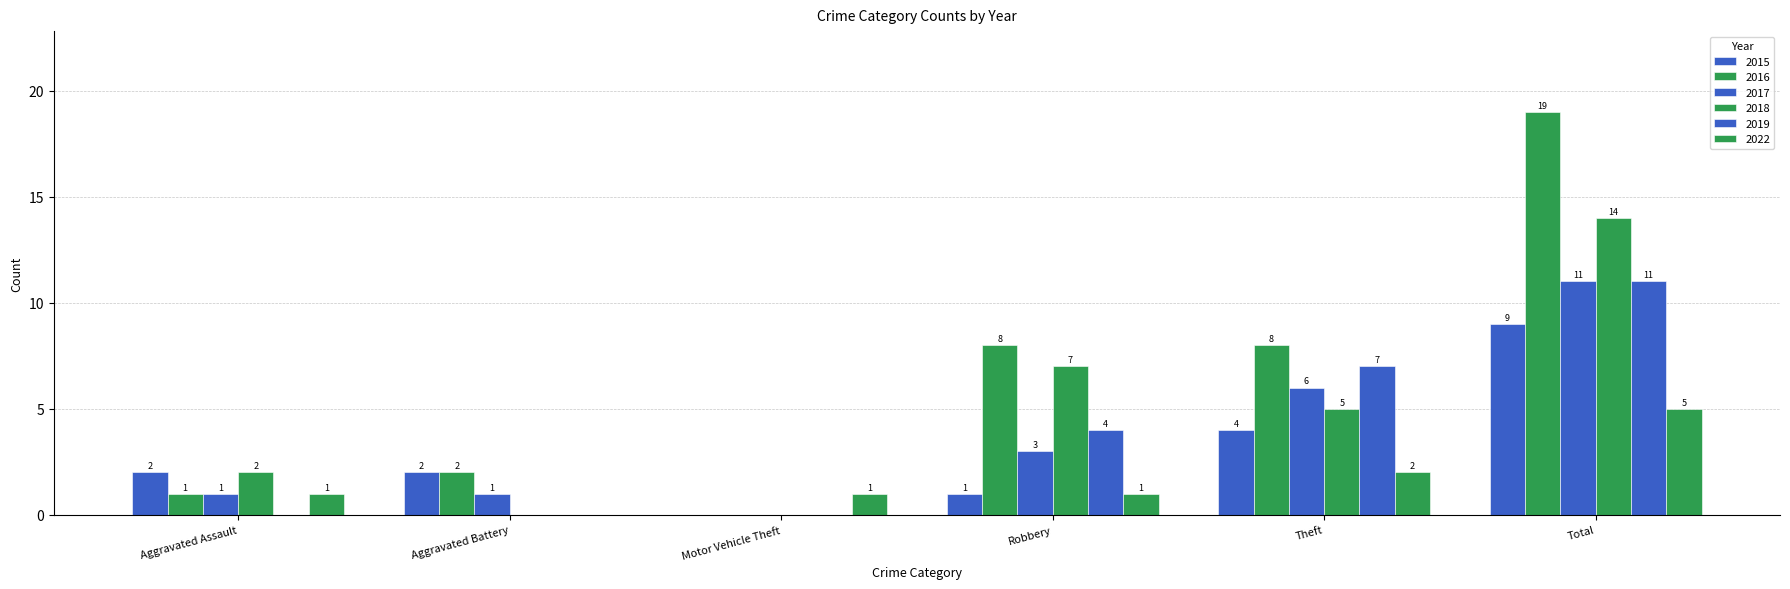

How many groups of bars are there?

6